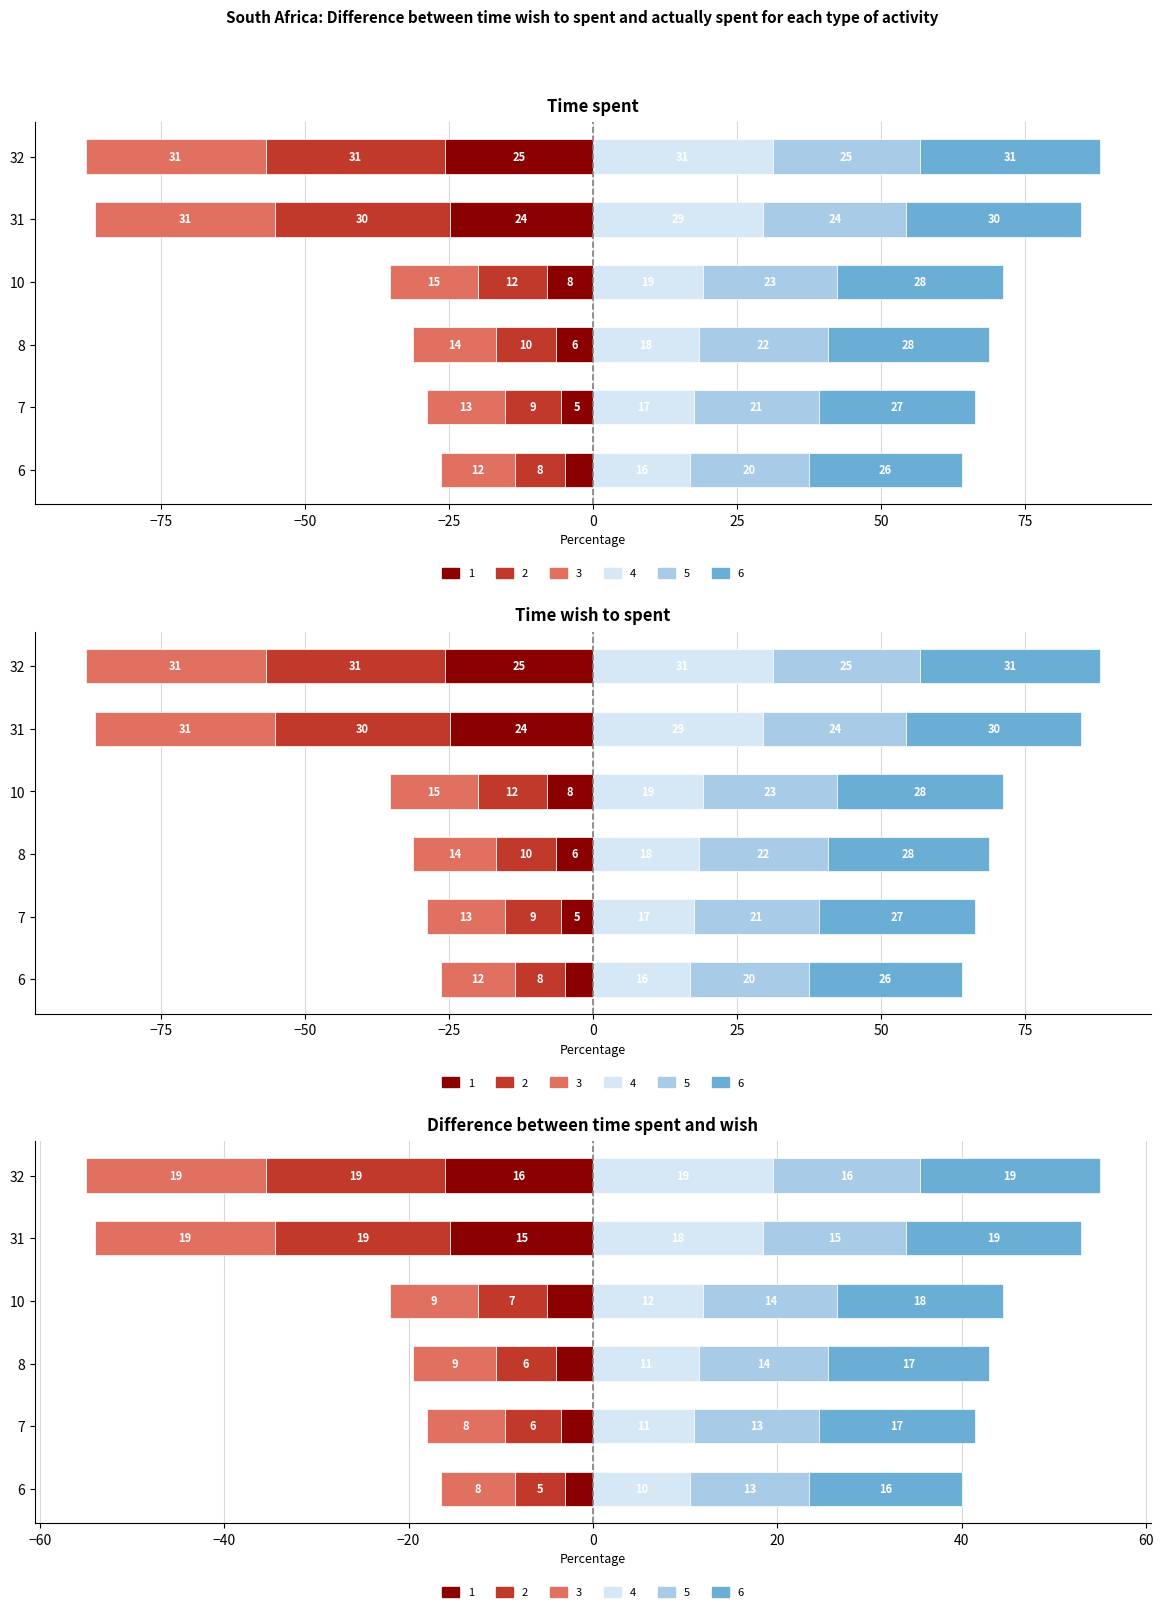

How many bars are there in each group?

6